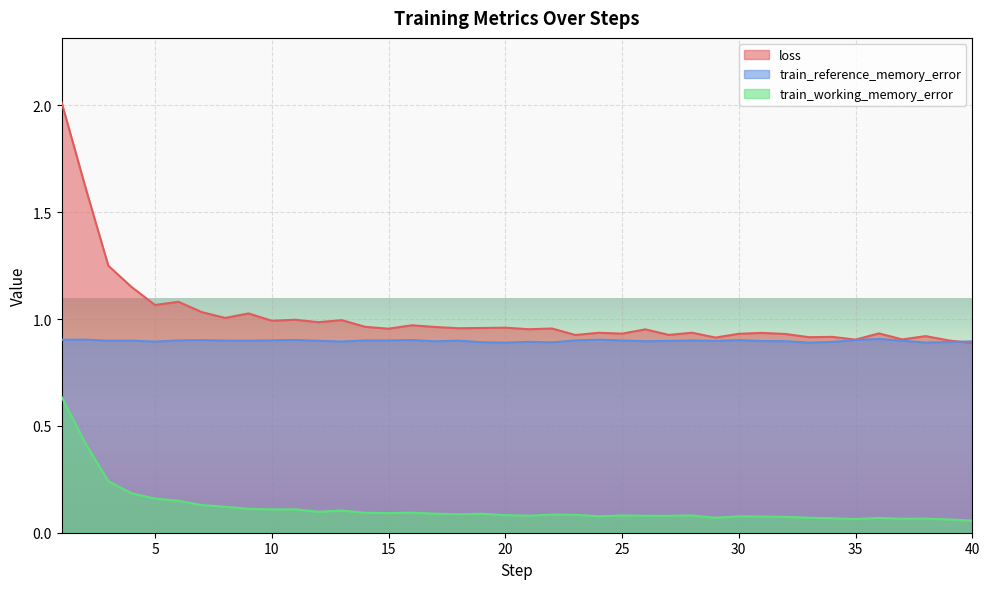

At which category does the chart reach its minimum across all series?

40